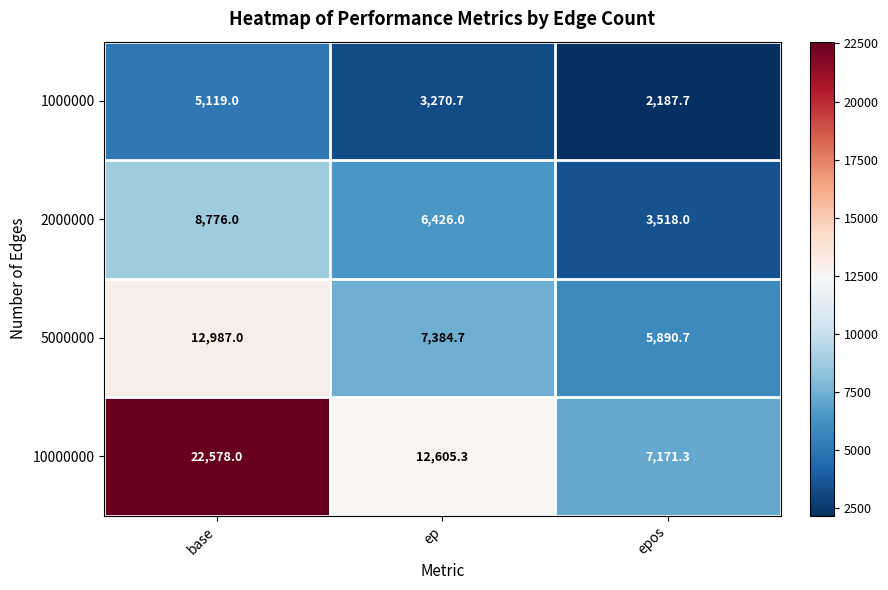

How many values in the 5000000 series exceed 7384?

2